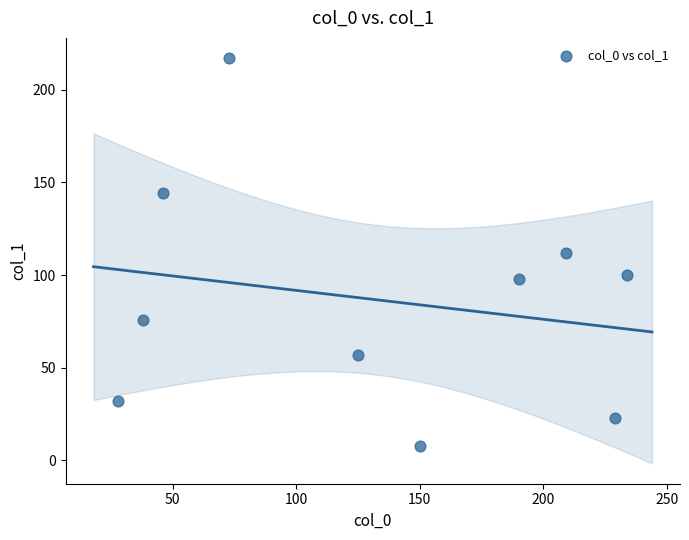

What is the average Y value?

87